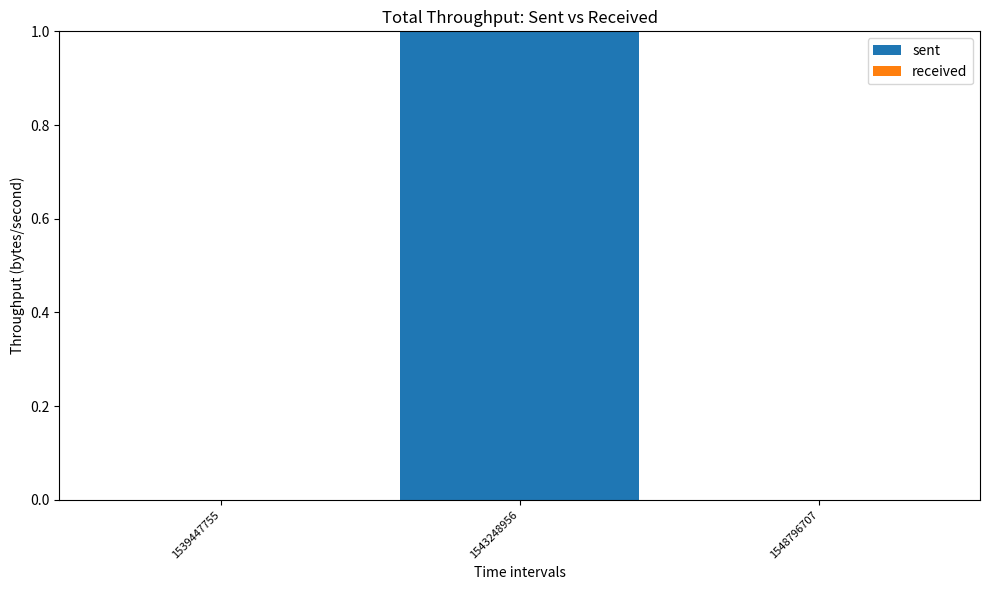

Between 1539447755 and 1543248956, which is larger?

1543248956